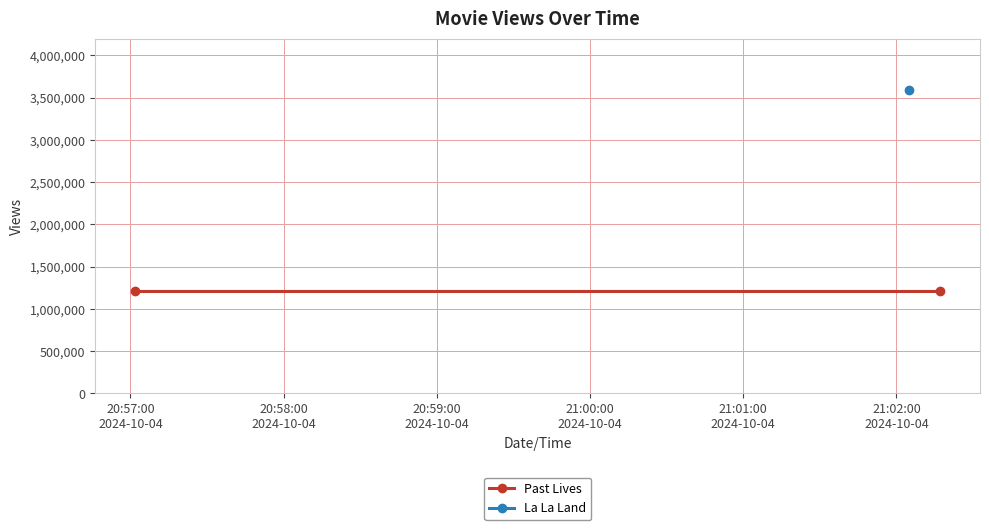

What is the label of the 2nd point from the right?

20:57:00
2024-10-04